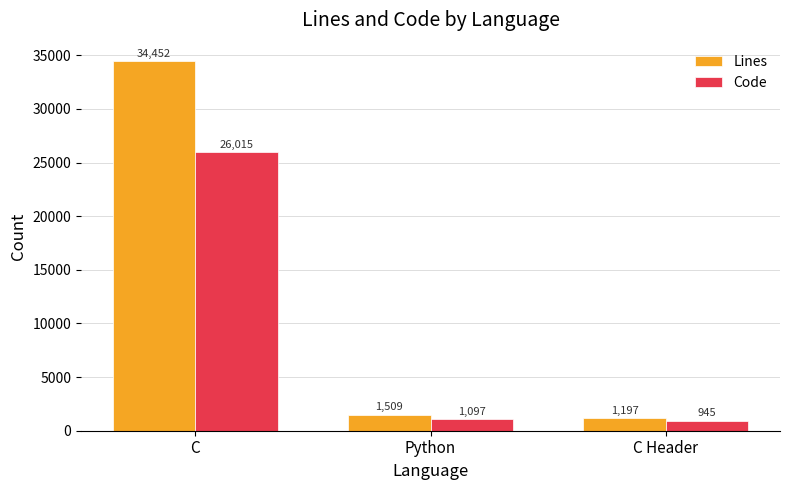

Where does the Code series first go above 1097?

C